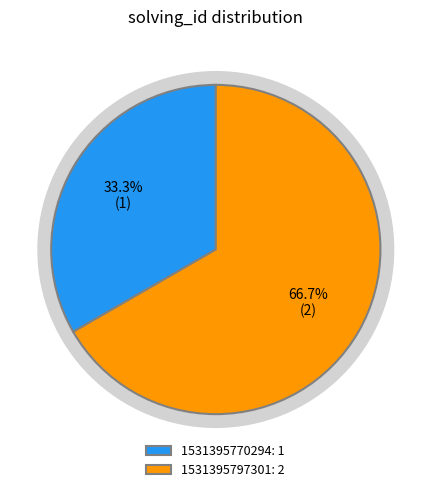

How many segments does this pie chart have?

2